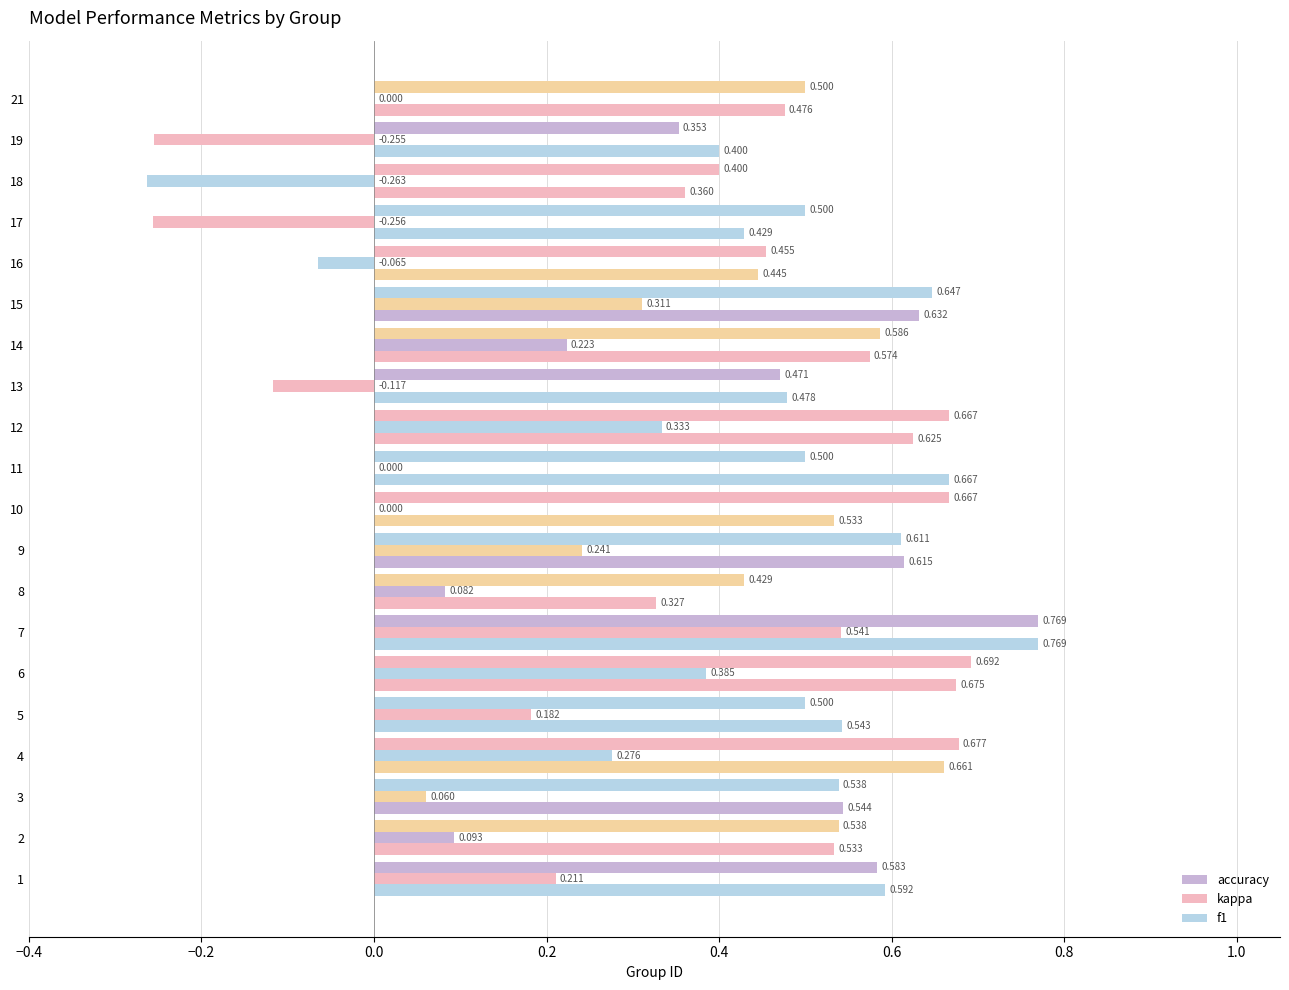

At 6, list the series in order from smallest to largest.

kappa, f1, accuracy